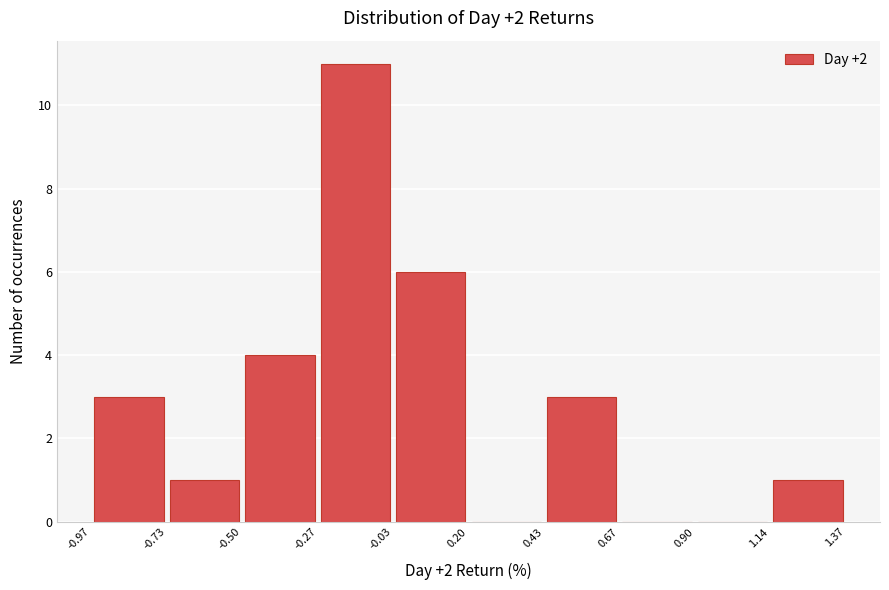

Over which range of the x-axis is the bar tallest?

-0.27 to -0.03